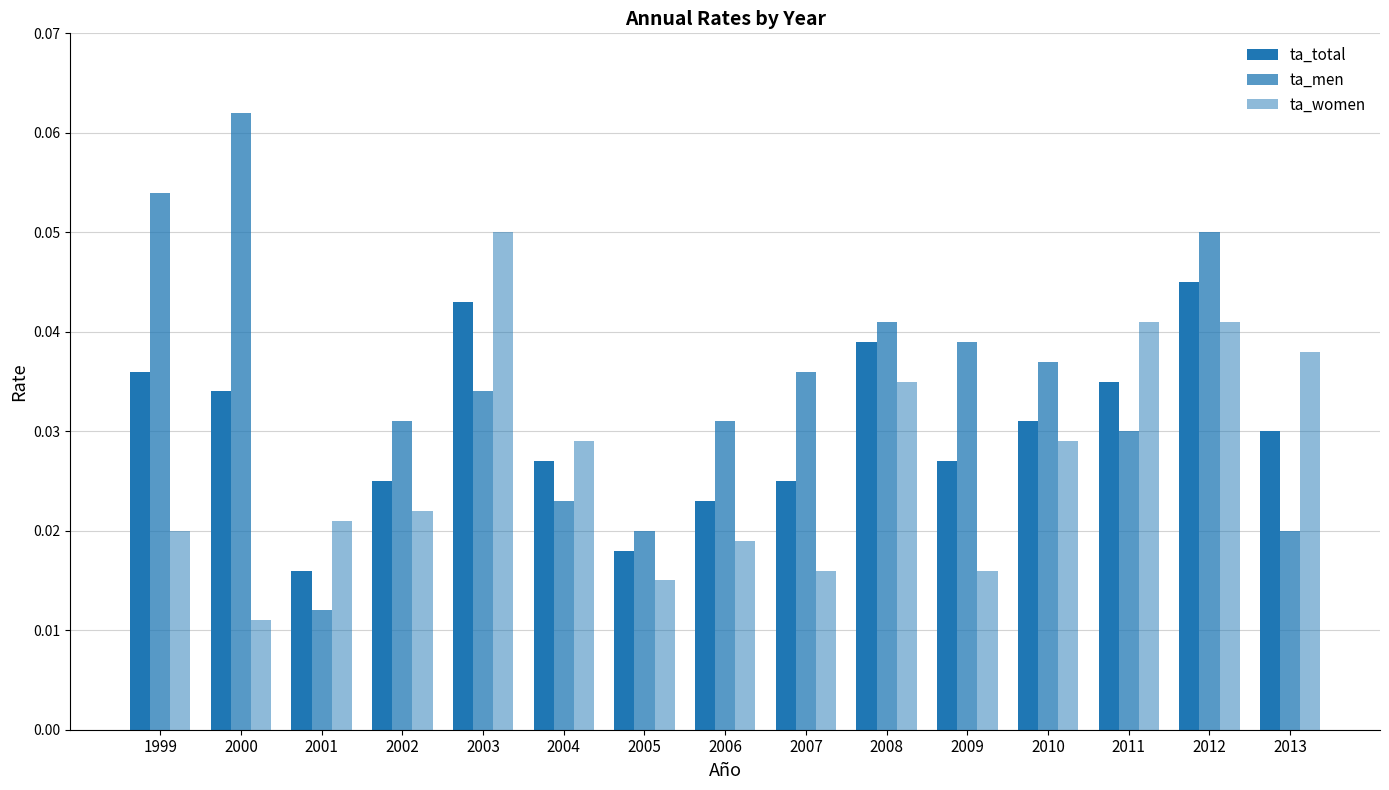

Reading right to left, what are all the values shown in this chart?

ta_total: 0.0	0.0	0.0	0.0	0.0	0.0	0.0	0.0	0.0	0.0	0.0	0.0	0.0	0.0	0.0
ta_men: 0.0	0.1	0.0	0.0	0.0	0.0	0.0	0.0	0.0	0.0	0.0	0.0	0.0	0.1	0.1
ta_women: 0.0	0.0	0.0	0.0	0.0	0.0	0.0	0.0	0.0	0.0	0.1	0.0	0.0	0.0	0.0